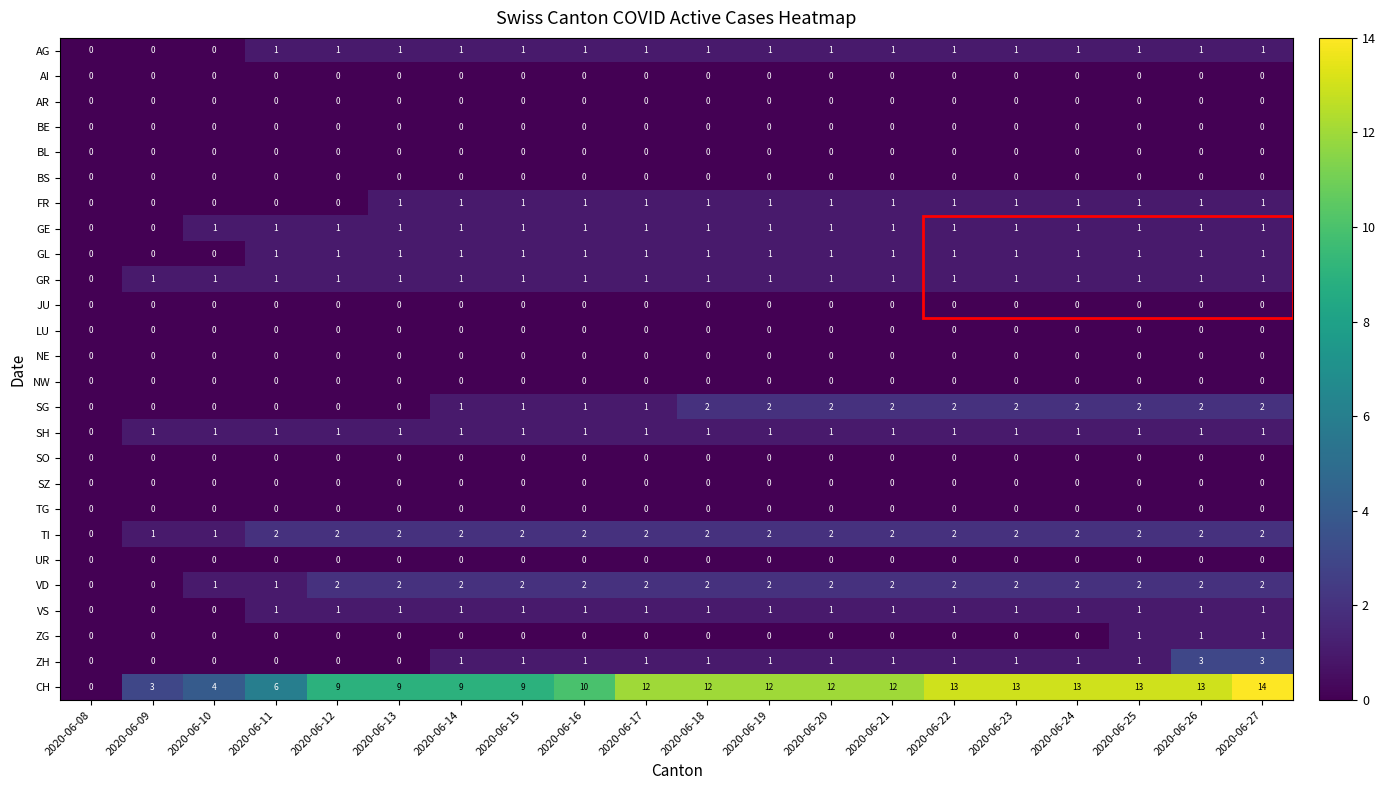

What is the total value across all series at 2020-06-17?

25